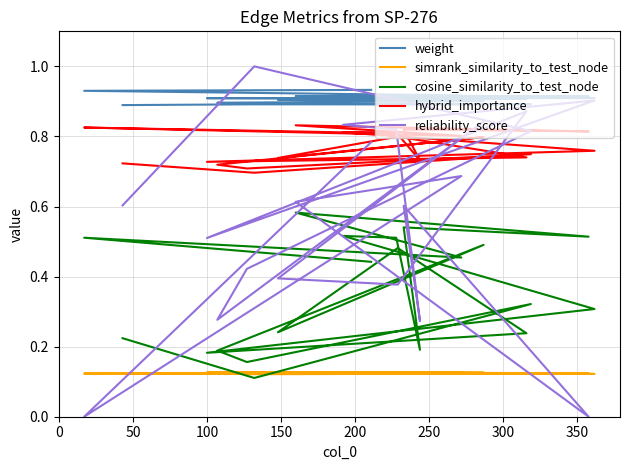

What is the label of the 7th point from the left?

250